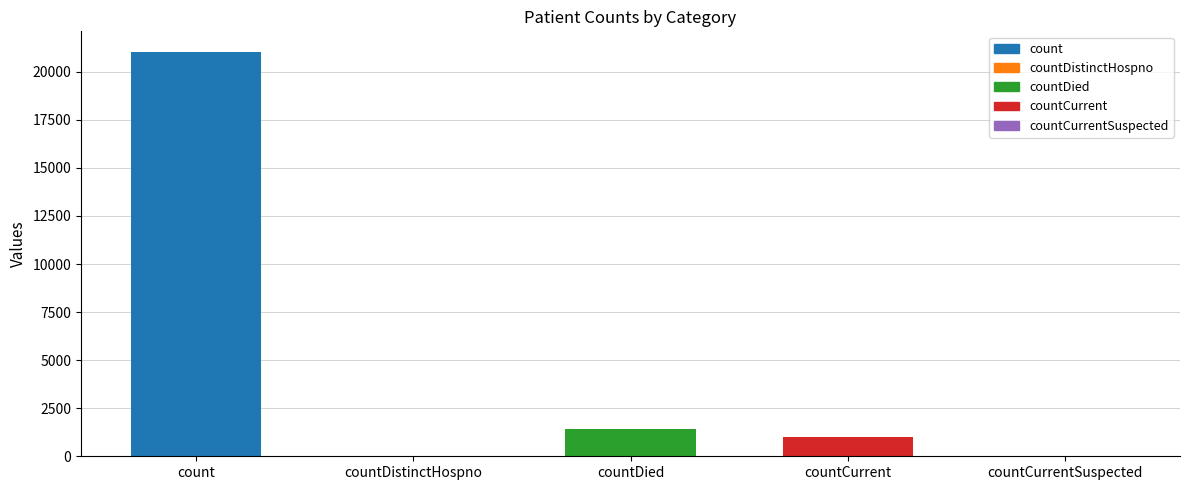

Rank the categories by value from highest to lowest.

count, countDied, countCurrent, countDistinctHospno, countCurrentSuspected